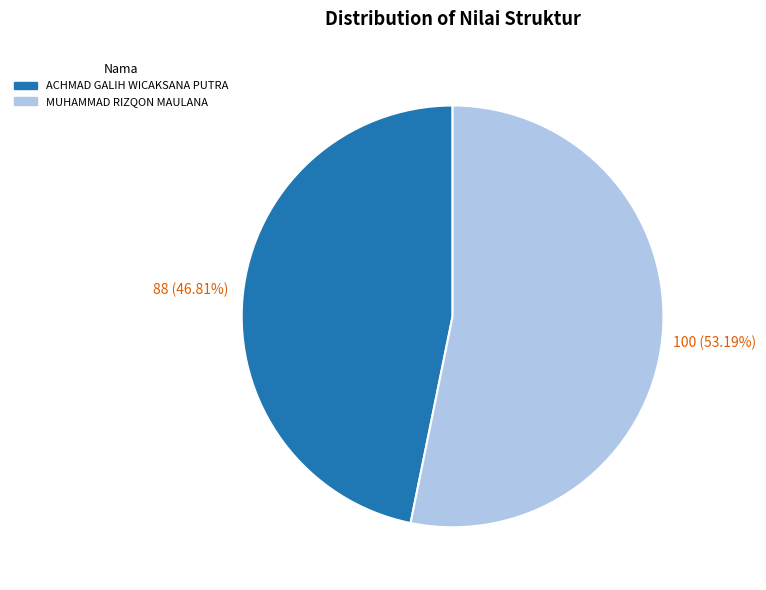

To the nearest percent, what portion does MUHAMMAD RIZQON MAULANA represent?

53%